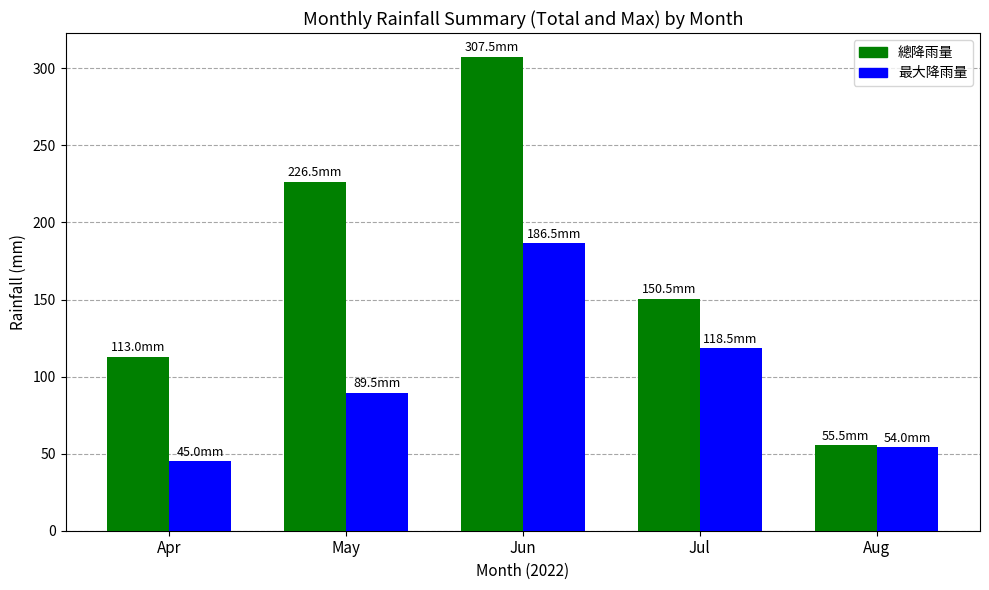

Does the chart contain stacked bars?

No